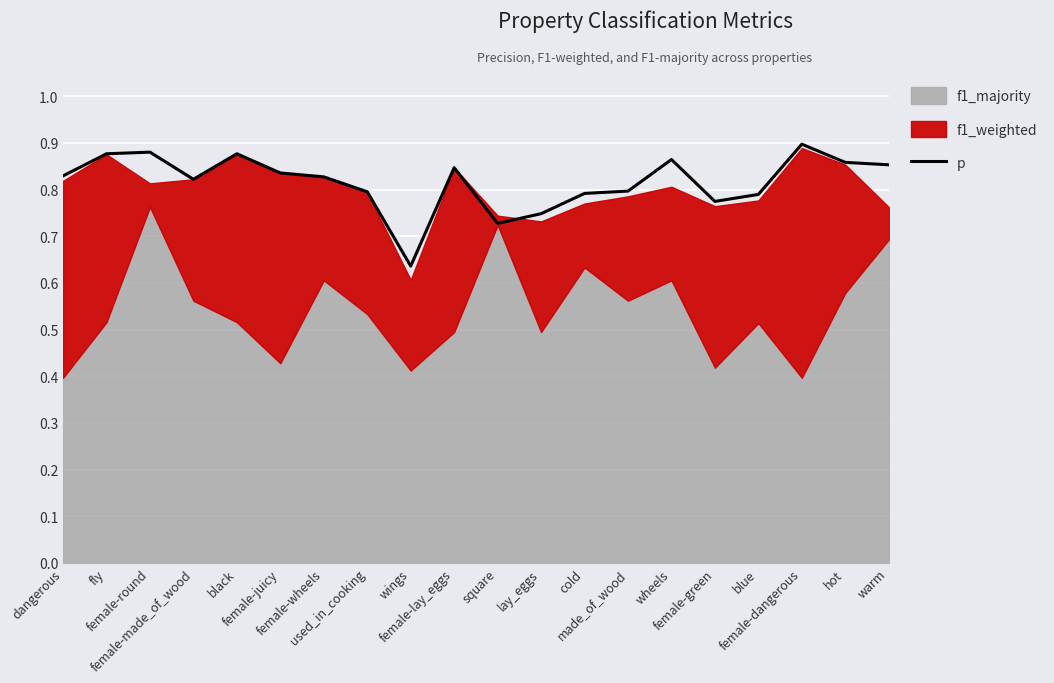

Reading left to right, extract all data points from this chart.

dangerous=0.8	fly=0.9	female-round=0.9	female-made_of_wood=0.8	black=0.9	female-juicy=0.8	female-wheels=0.8	used_in_cooking=0.8	wings=0.6	female-lay_eggs=0.8	square=0.7	lay_eggs=0.7	cold=0.8	made_of_wood=0.8	wheels=0.9	female-green=0.8	blue=0.8	female-dangerous=0.9	hot=0.9	warm=0.9